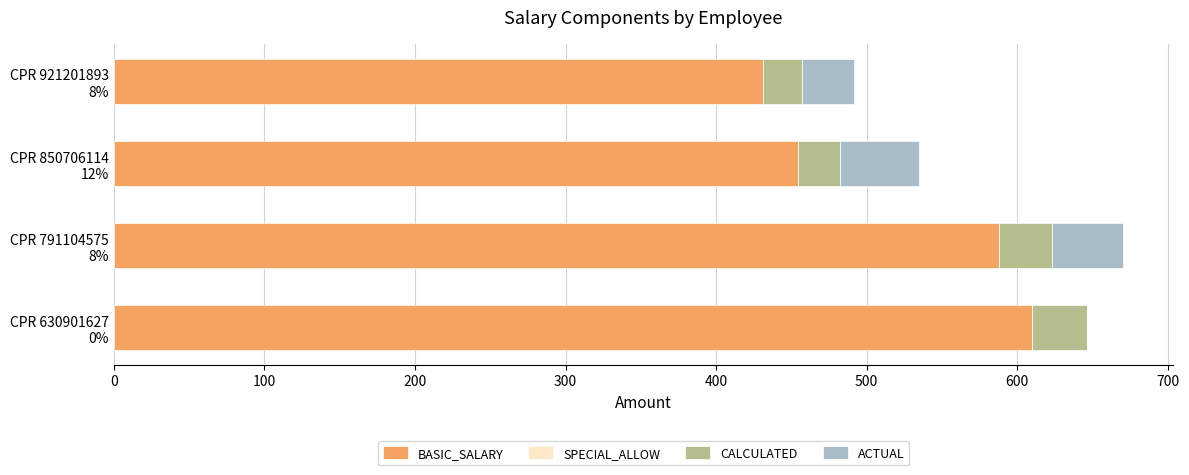

What is the highest value of the BASIC_SALARY series?

610.0